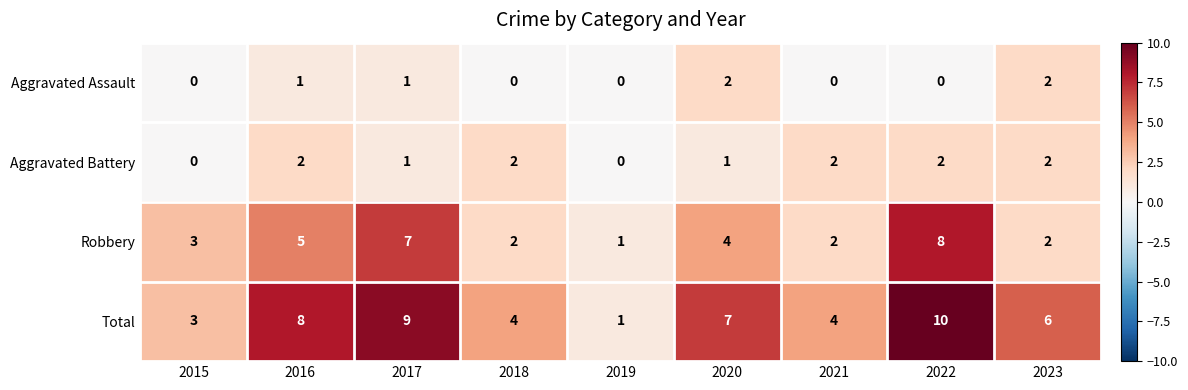

The value of Robbery at 2018 is 3. True or false?

False